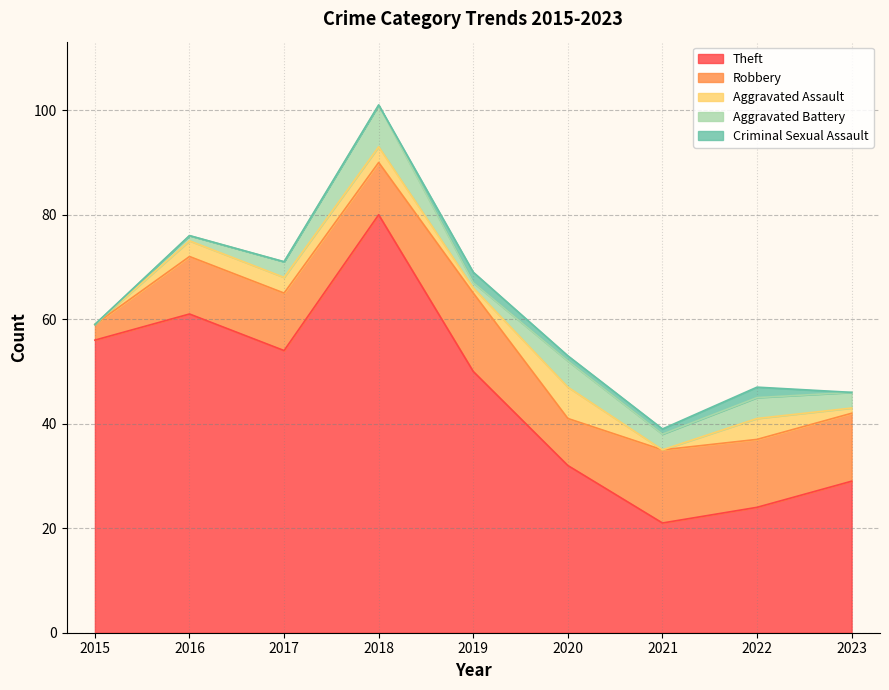

The Aggravated Assault series shows -4 at 2021. True or false?

False